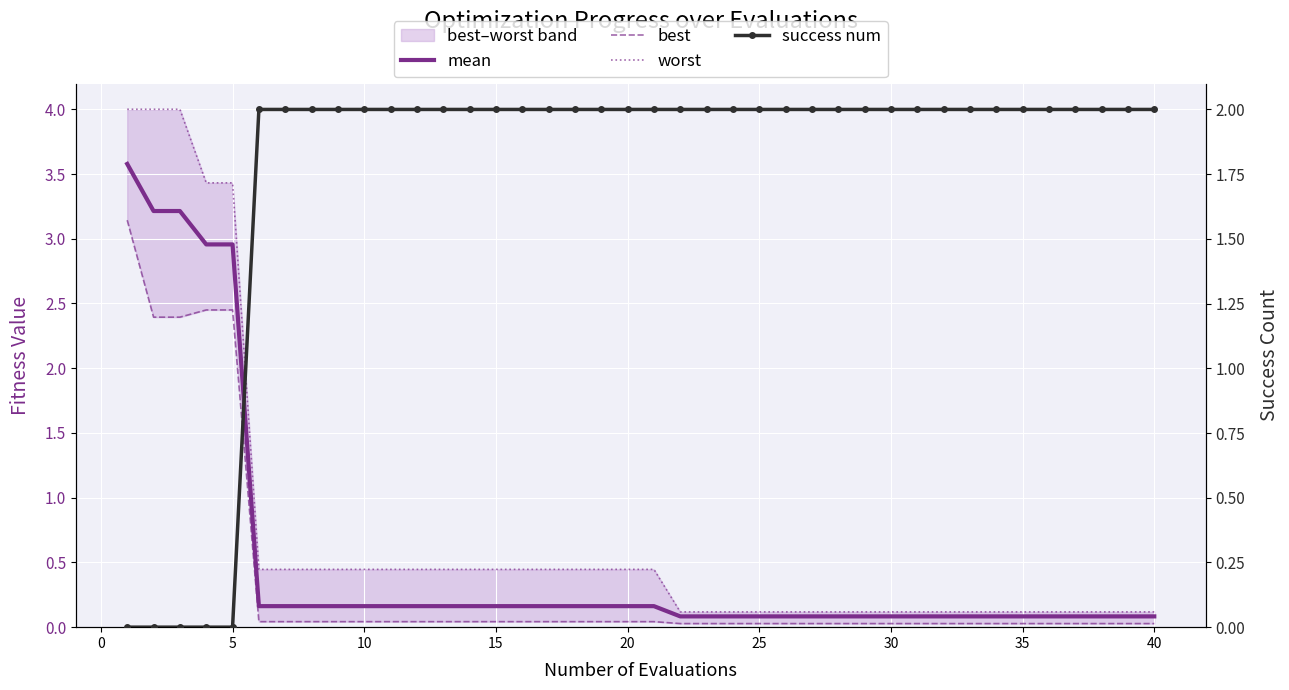

Which series has the largest total across all categories?

success num